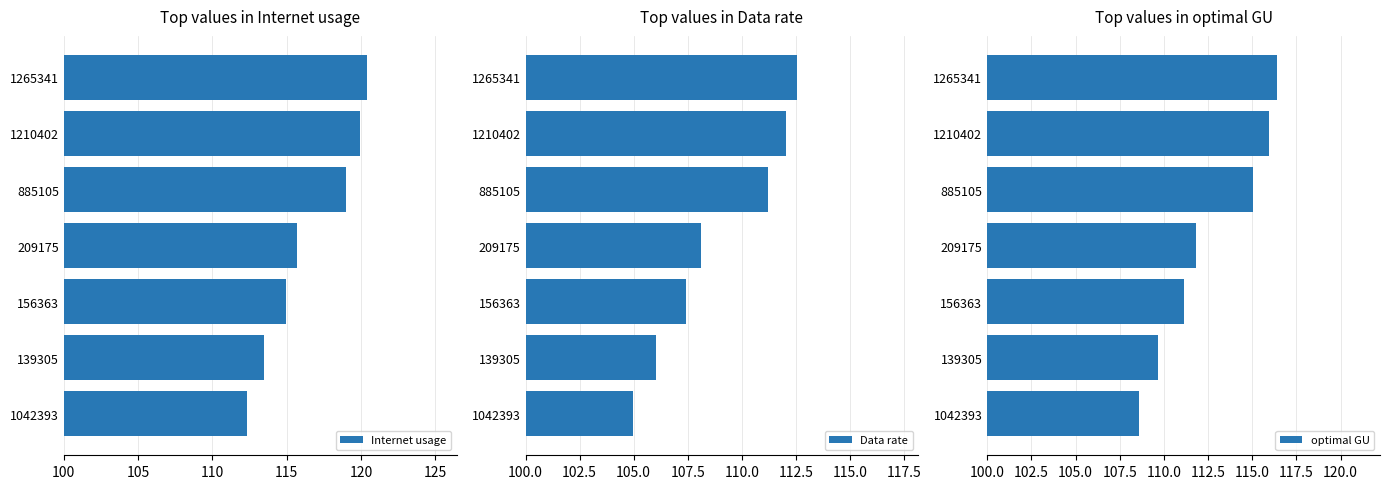

At which label is Data rate closest to 108?

209175